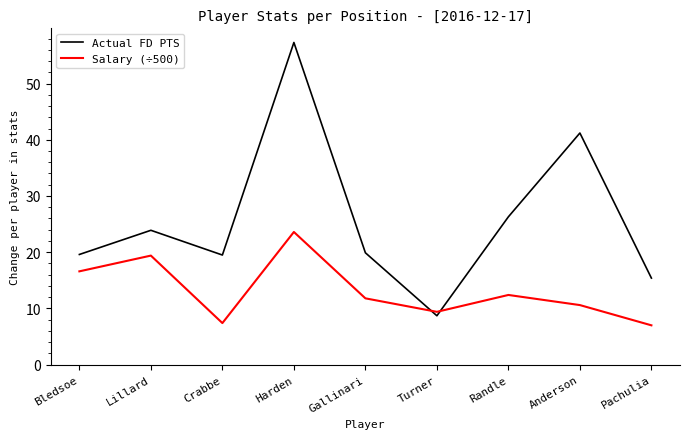

What position from the left is Harden?

4